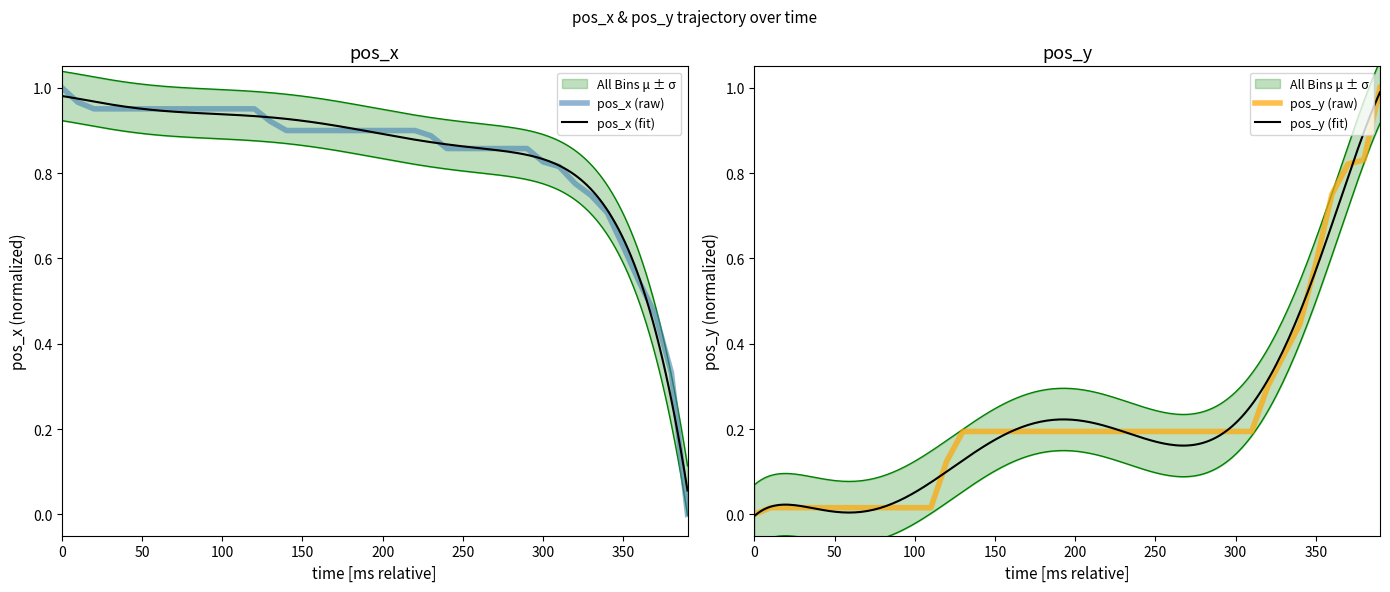

What is the value of the pos_y point at the 33rd from the left?

0.3